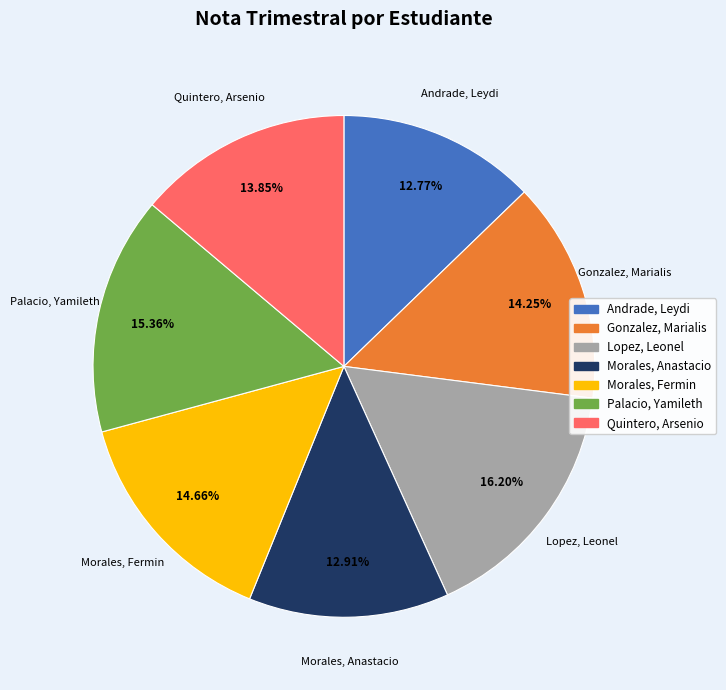

How many slices are in this pie chart?

7